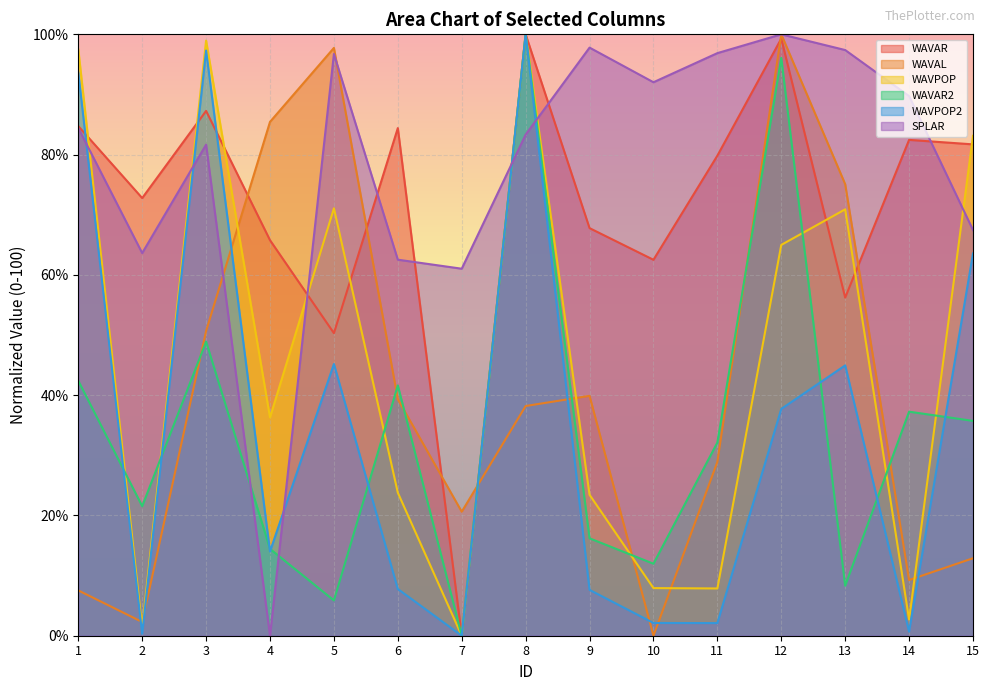

At which category does WAVAR2 reach its first local peak?

3